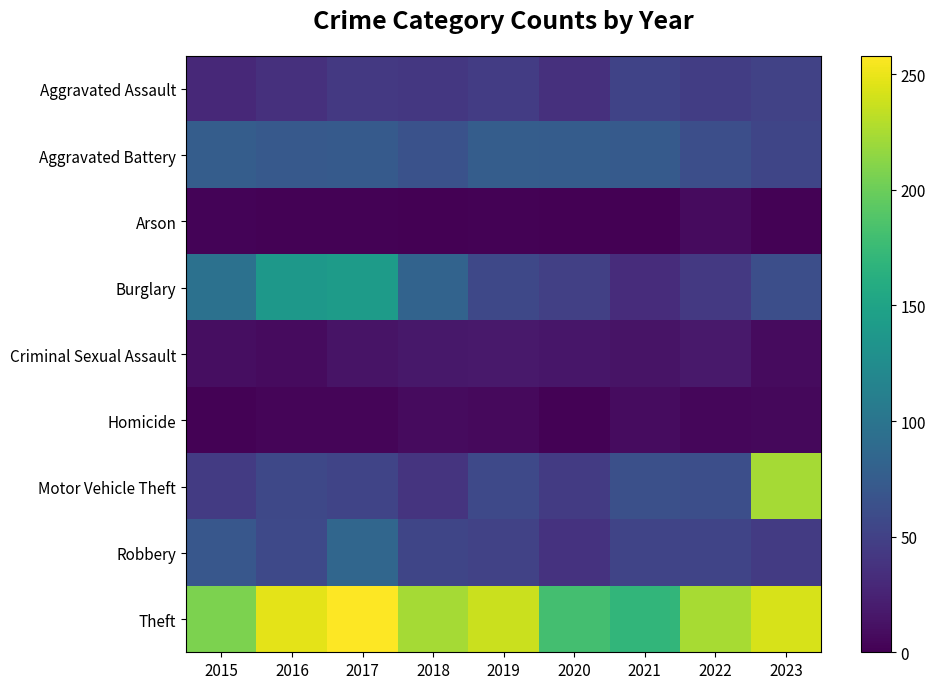

Which series has the largest total across all categories?

Theft